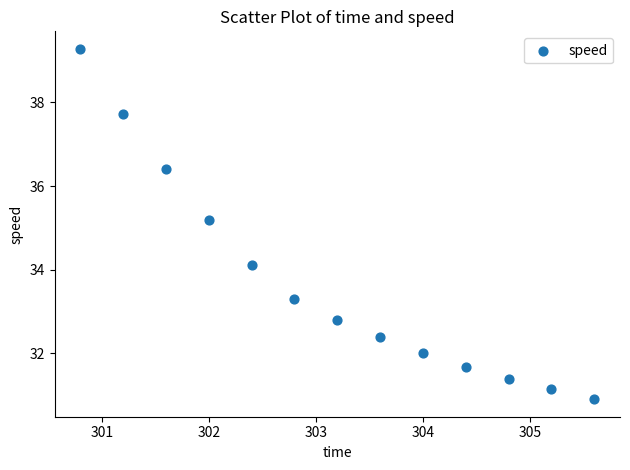

What is the range of Y values (max minus min)?

8.4